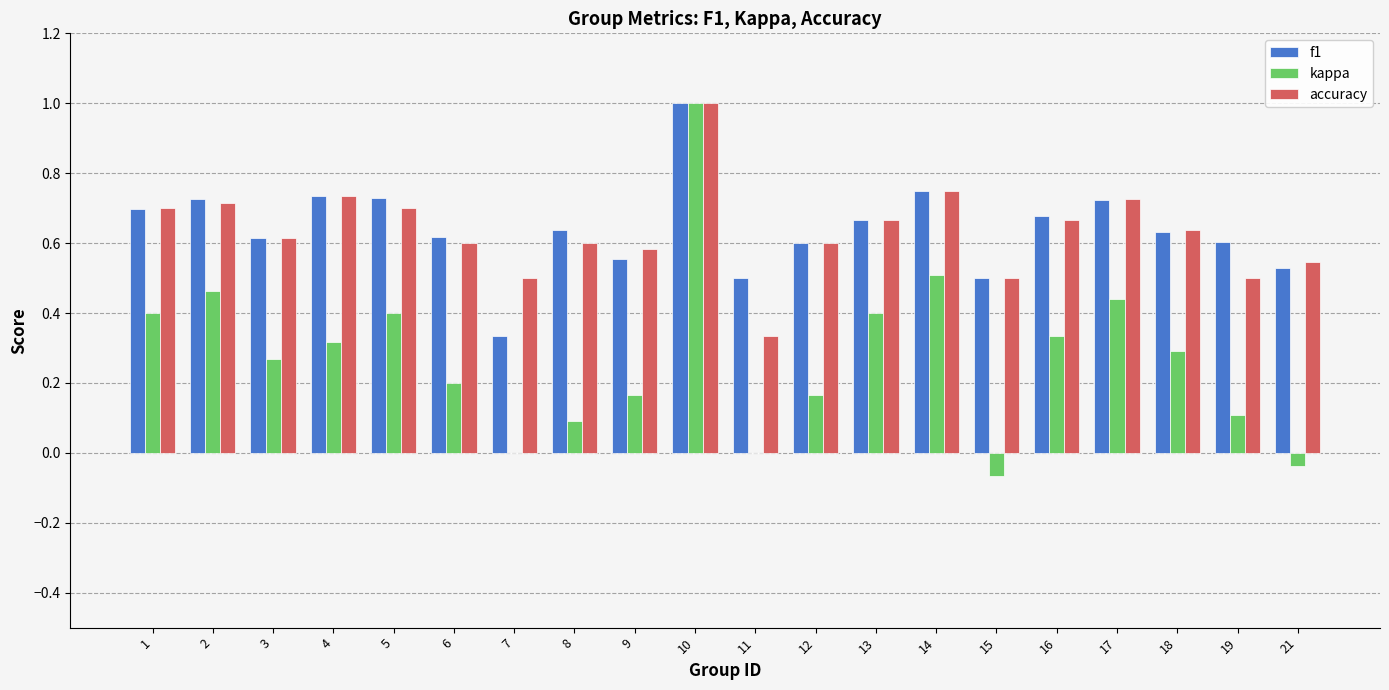

The accuracy series shows 0.6 at 18. True or false?

True